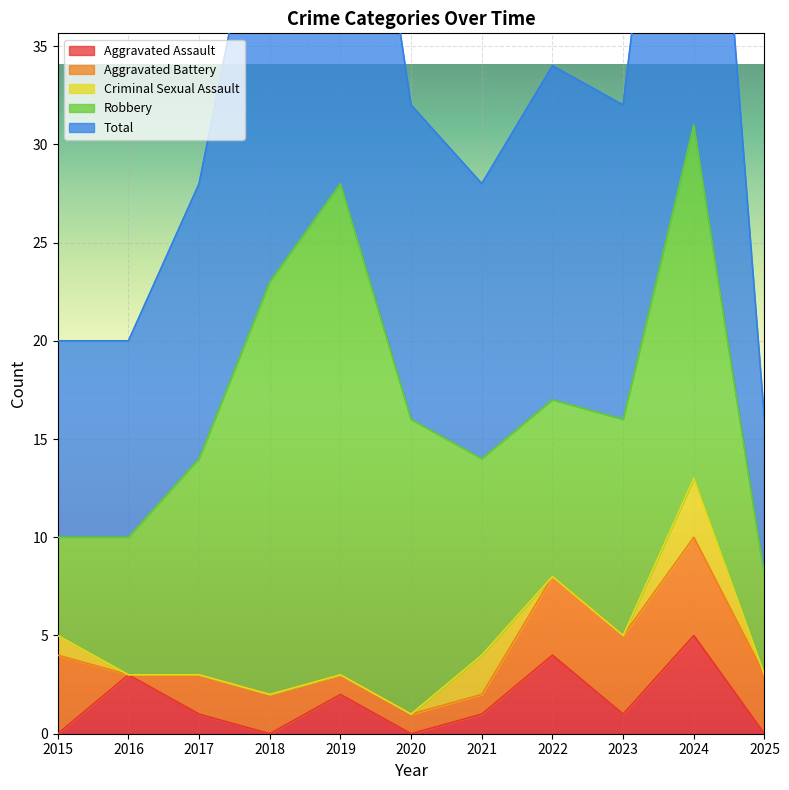

Which series has the largest range (max minus min)?

Total